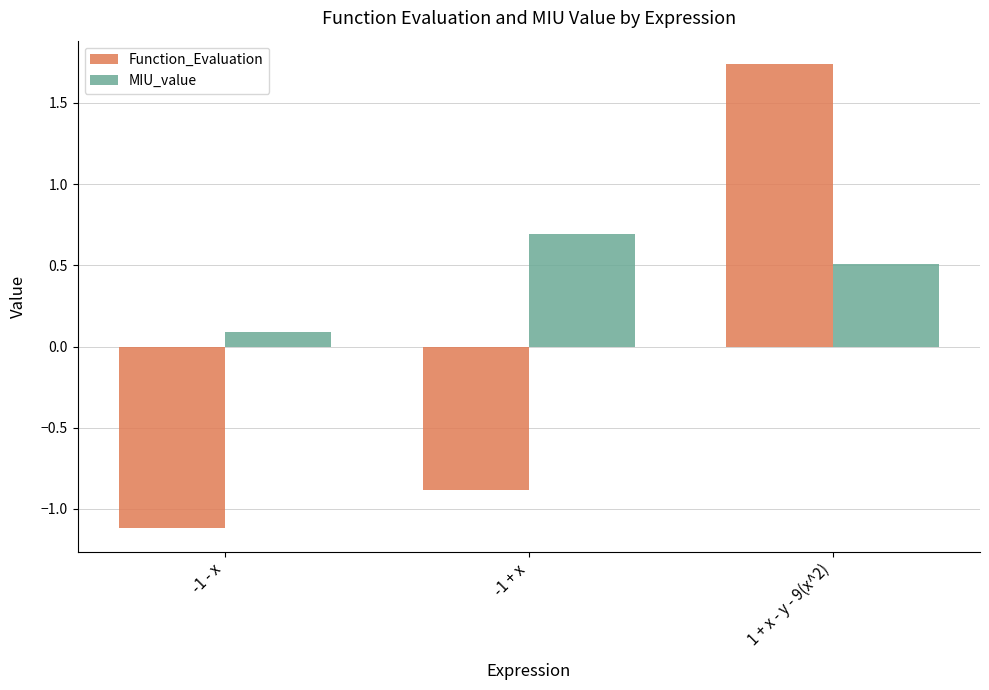

Which category has the lowest value across all series?

-1 - x